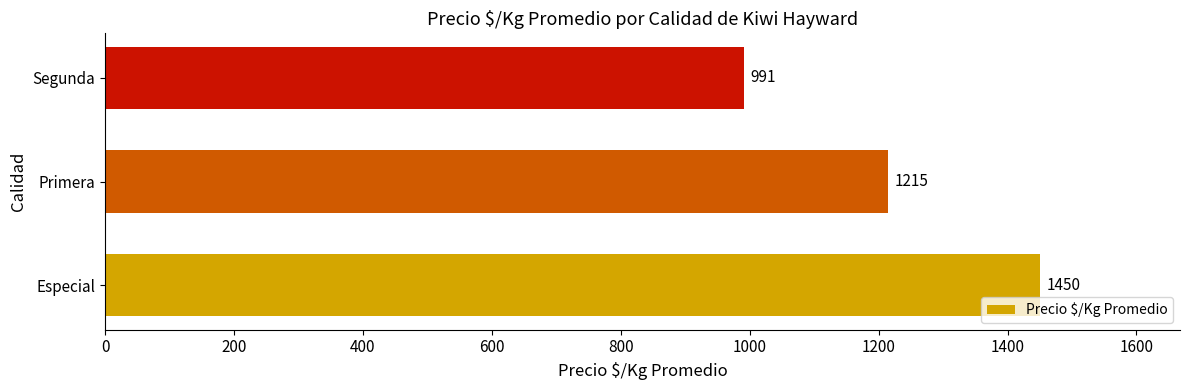

What is the average value?

1219